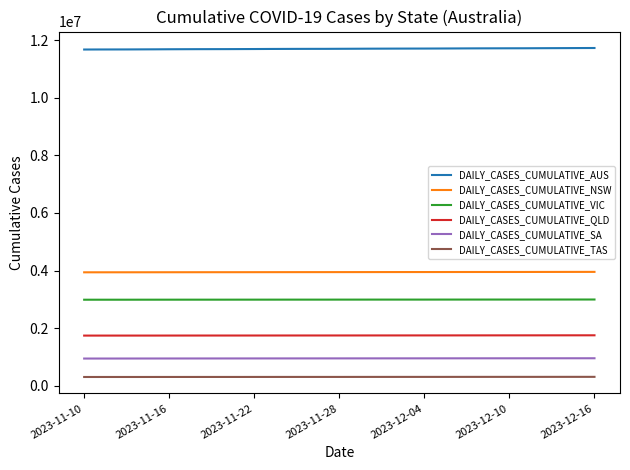

Which series has the largest total across all categories?

DAILY_CASES_CUMULATIVE_AUS